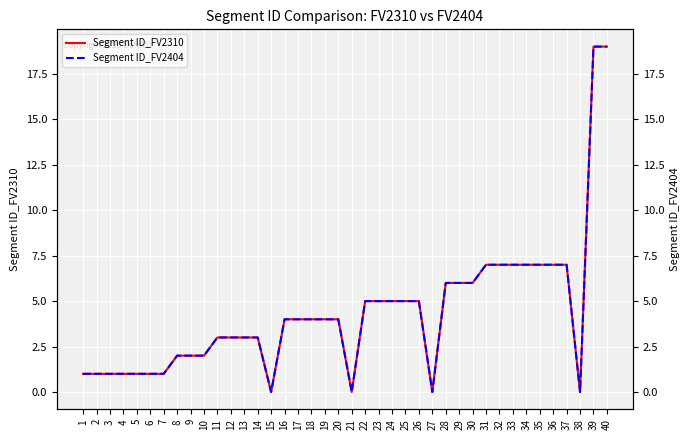

True or false: Segment ID_FV2310 and Segment ID_FV2404 cross at least once.

False